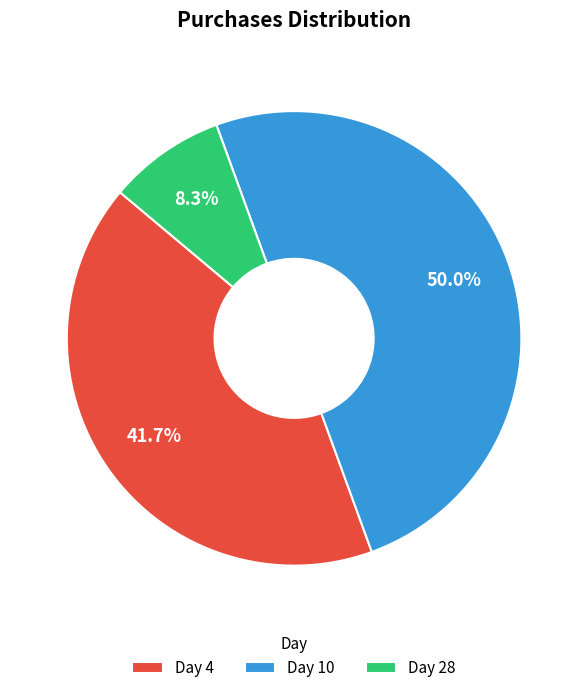

Rank the categories by value from lowest to highest.

Day 28, Day 4, Day 10